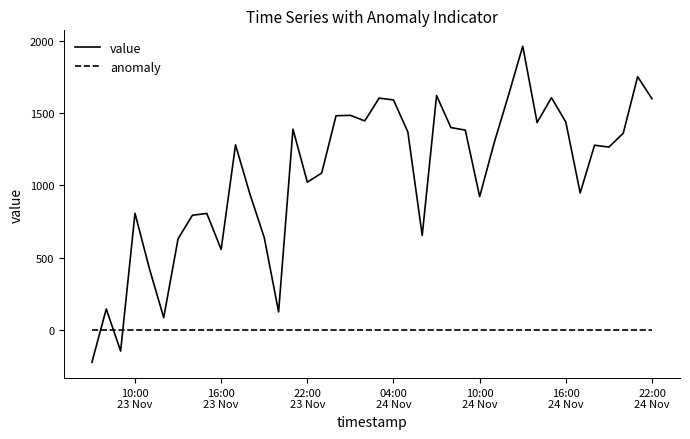

True or false: anomaly and value cross at least once.

True